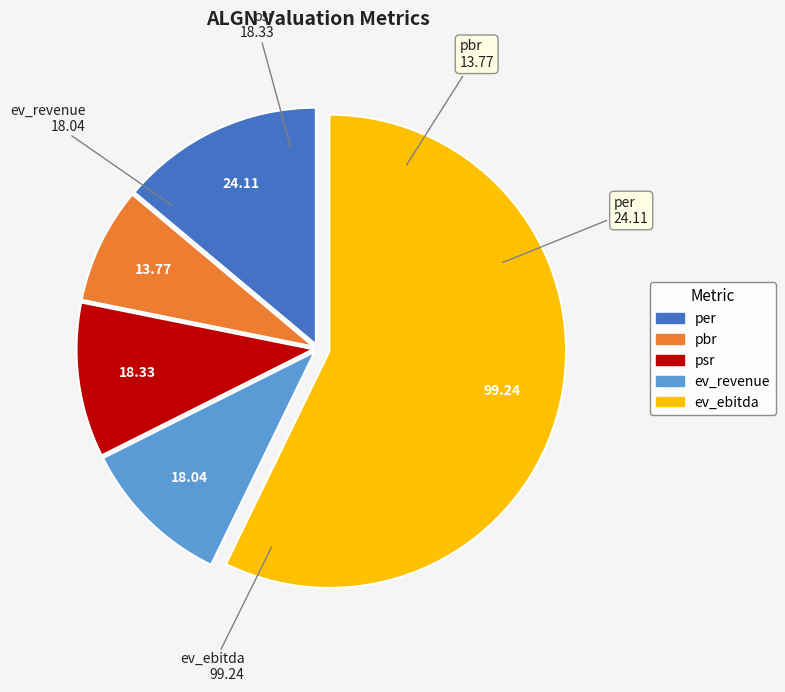

Does any single category account for the majority?

Yes